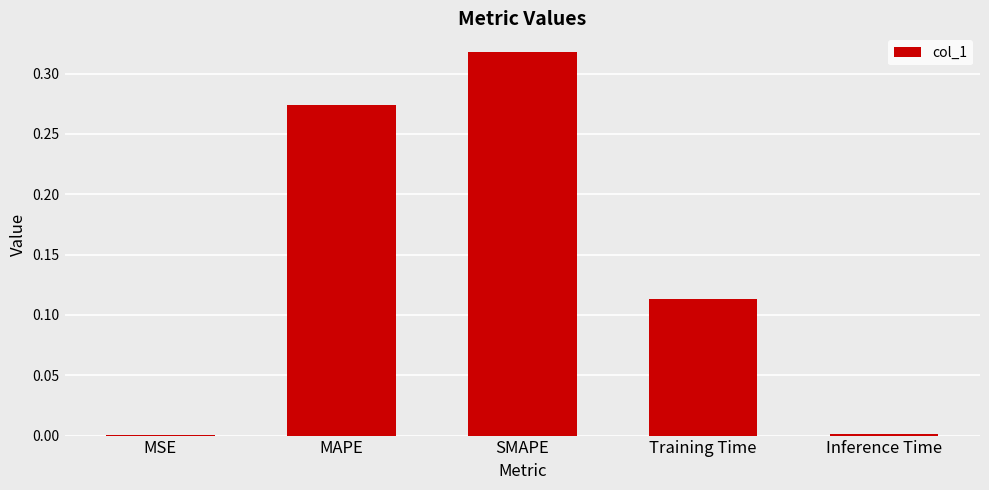

Which label corresponds to the largest value in the chart?

SMAPE